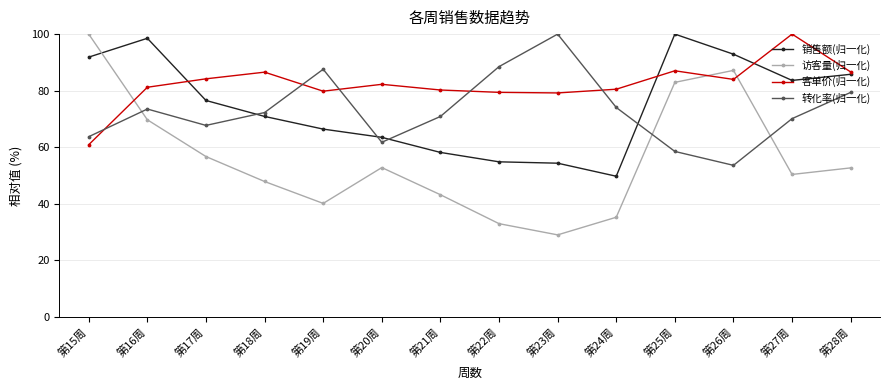

Where do 销售额(归一化) and 转化率(归一化) first cross each other?

第17周 and 第18周